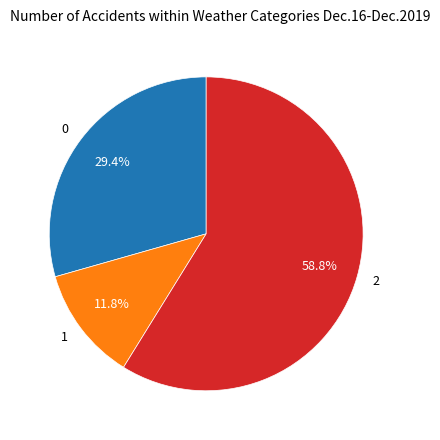

True or false: 2 accounts for 47% of the total.

False